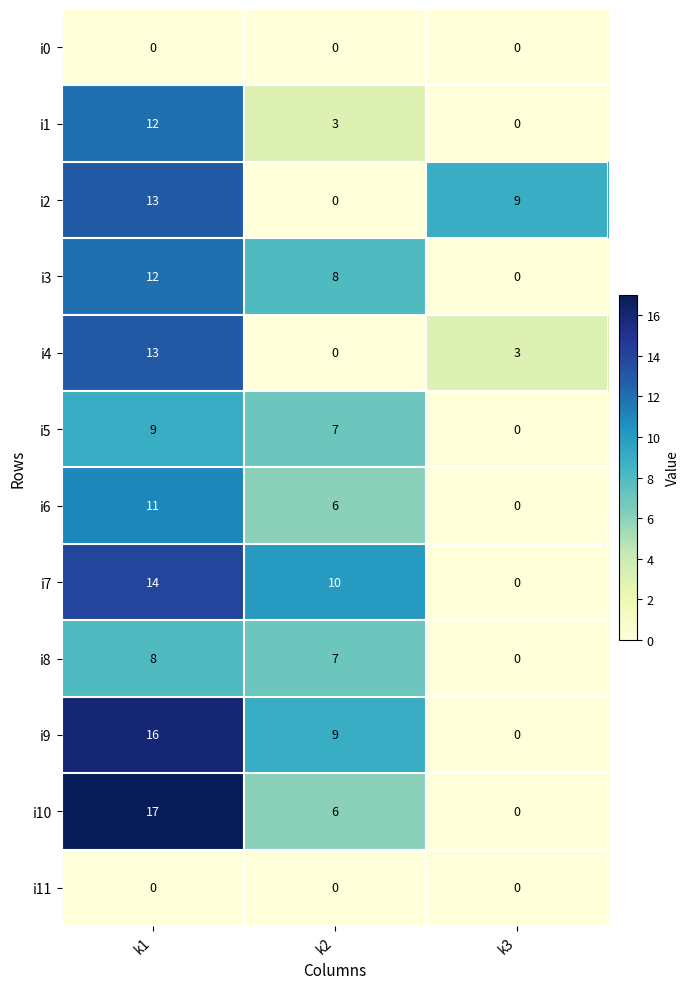

What is the highest value of the i1 series?

12